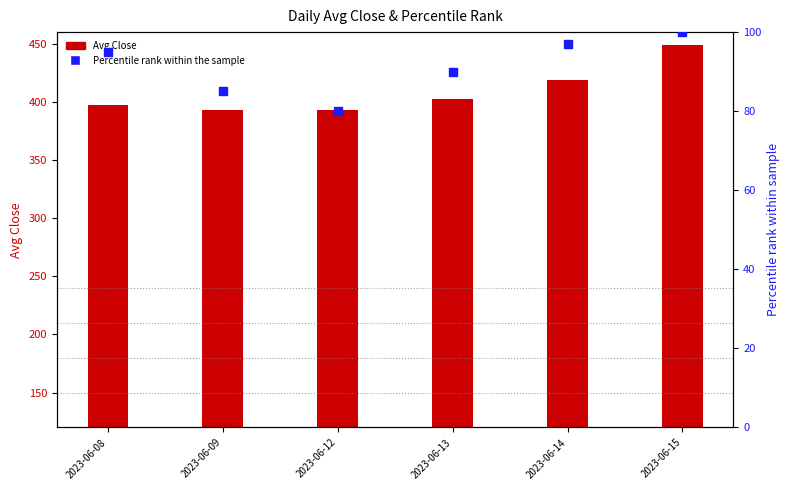

Which series contains the highest Y value?

Avg Close